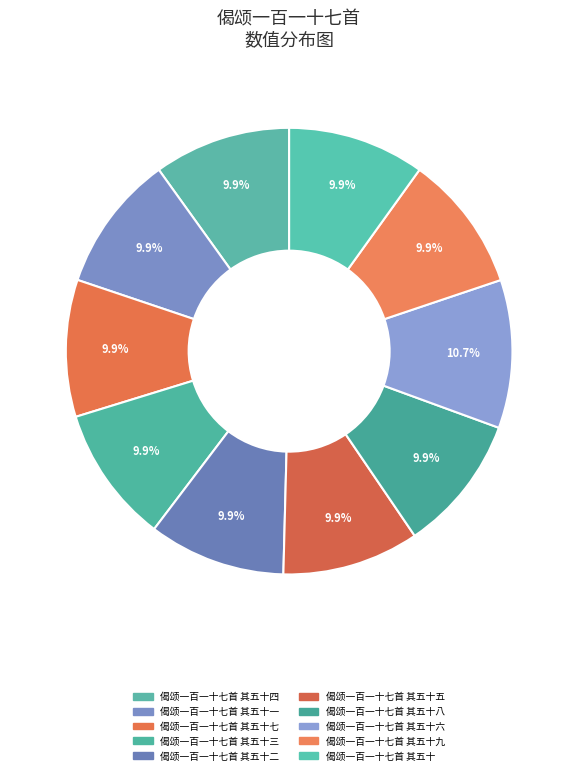

Does 偈颂一百一十七首 其五十 represent more than half of the total?

No